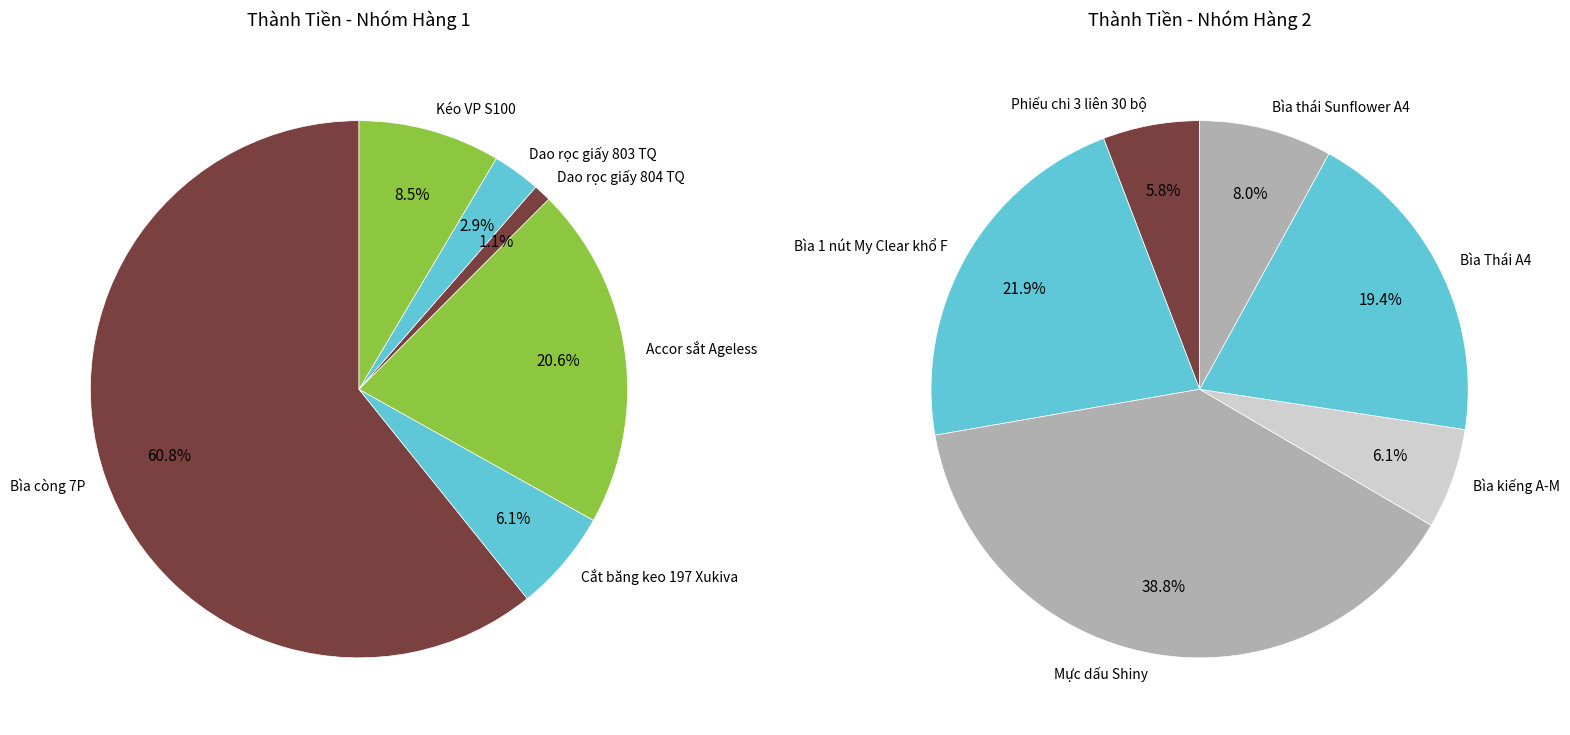

Count the number of slices in the pie.

12